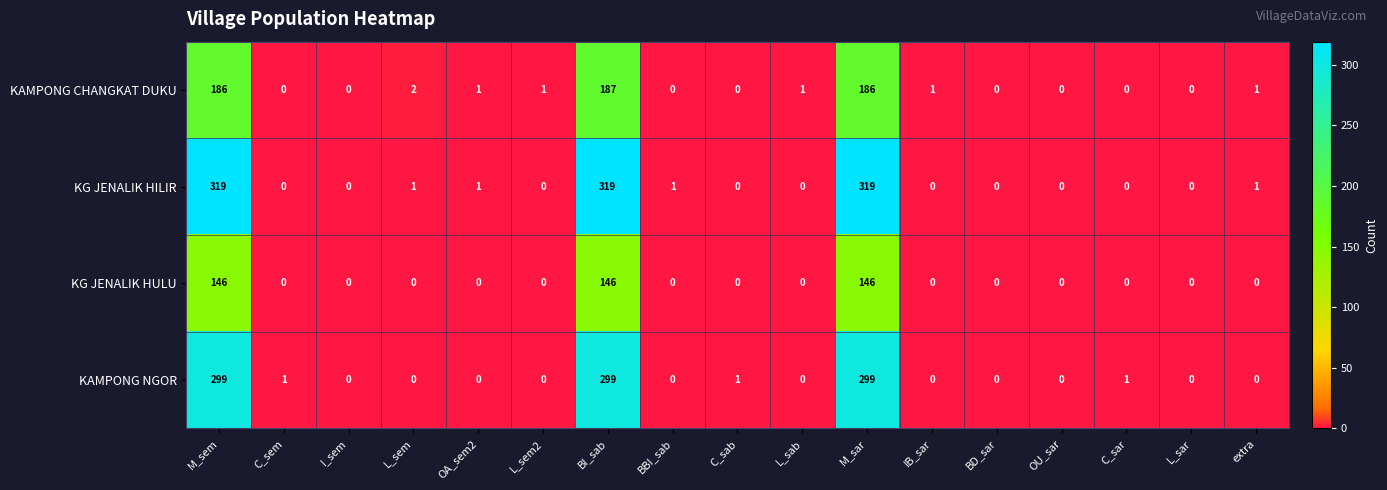

At how many categories does at least one series exceed 19?

3